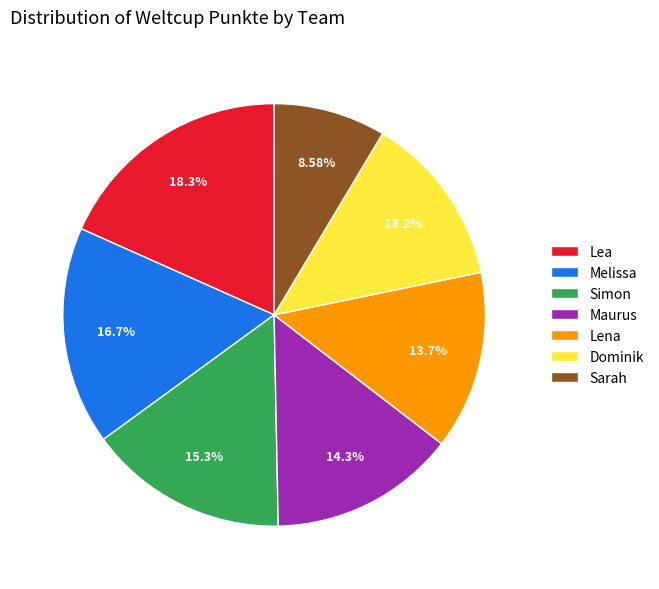

Does Lena represent more than half of the total?

No